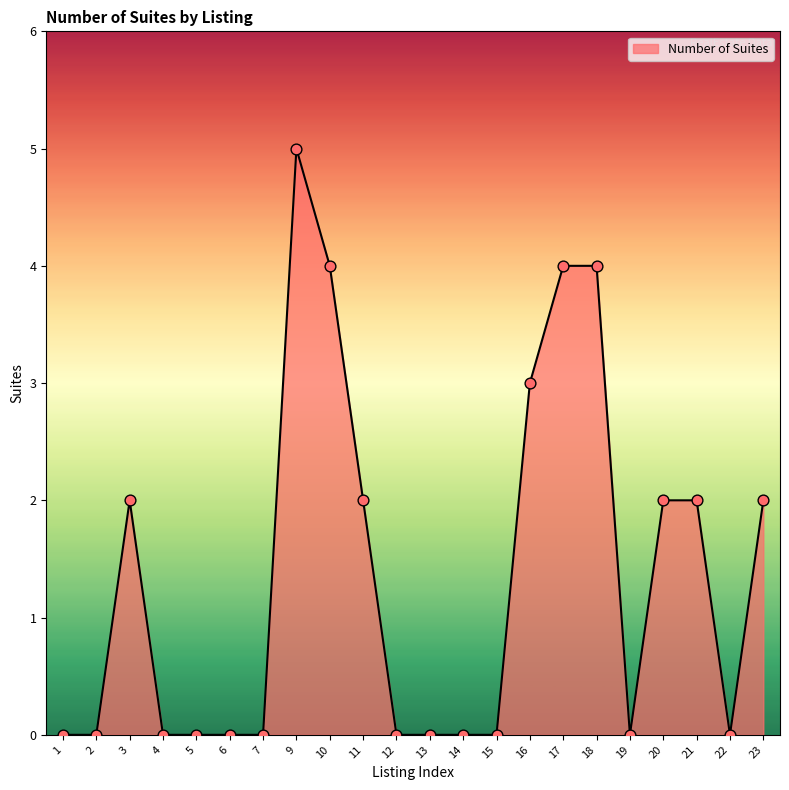

What is the change in value from 9 to 11?

-3